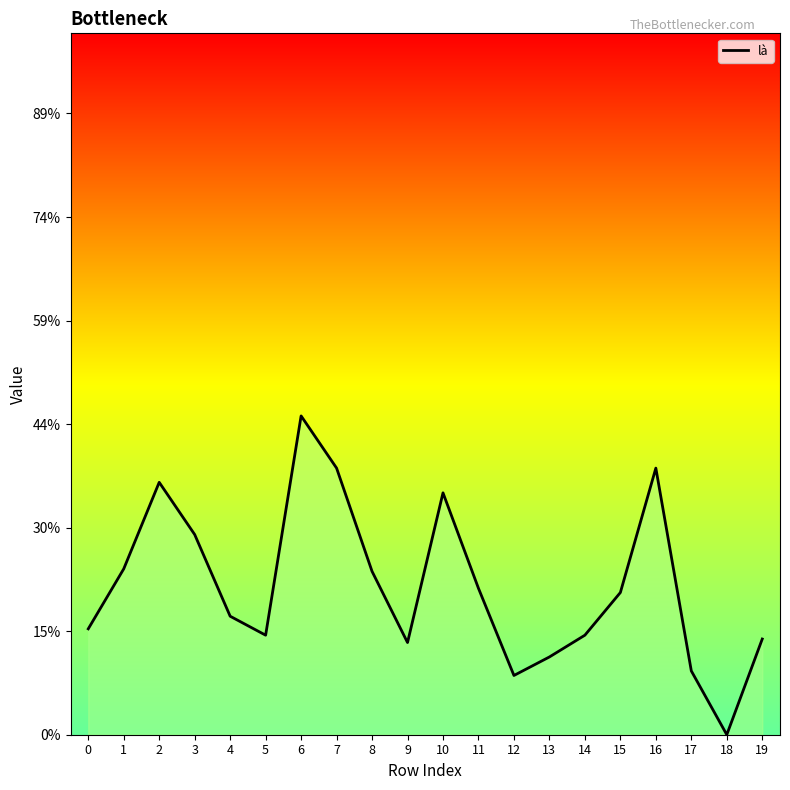

List the labels in order of value, smallest first.

18, 12, 17, 13, 9, 19, 5, 14, 0, 4, 15, 11, 8, 1, 3, 10, 2, 7, 16, 6